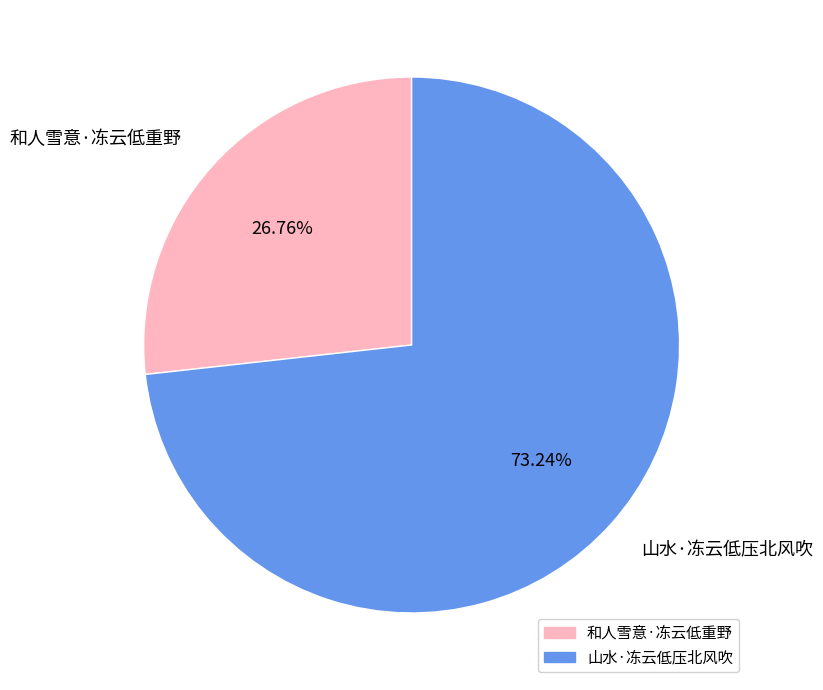

Which category has the smallest portion of the pie?

和人雪意·冻云低重野